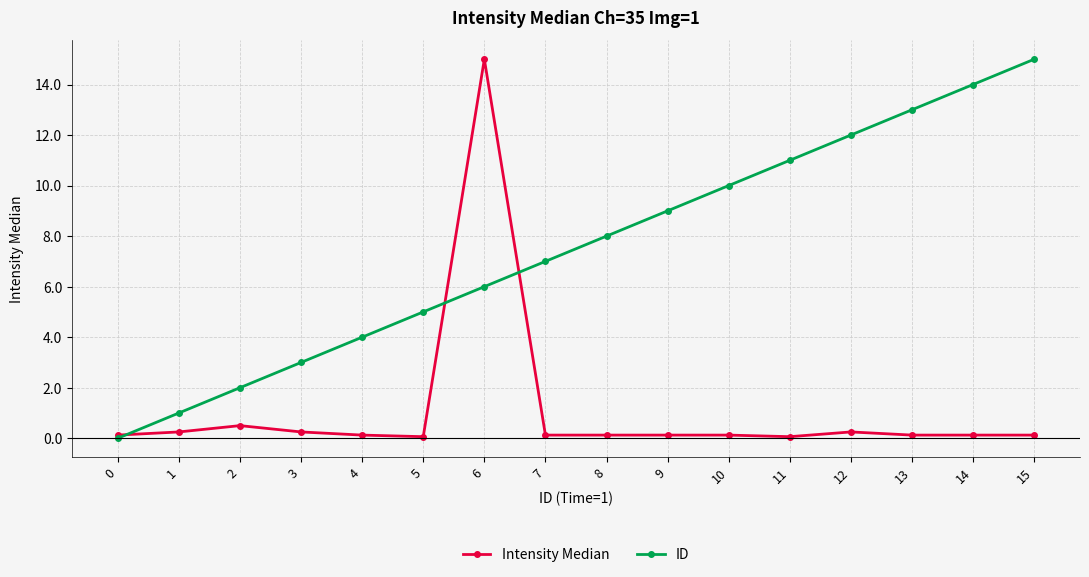

At 4, list the series in order from smallest to largest.

Intensity Median, ID